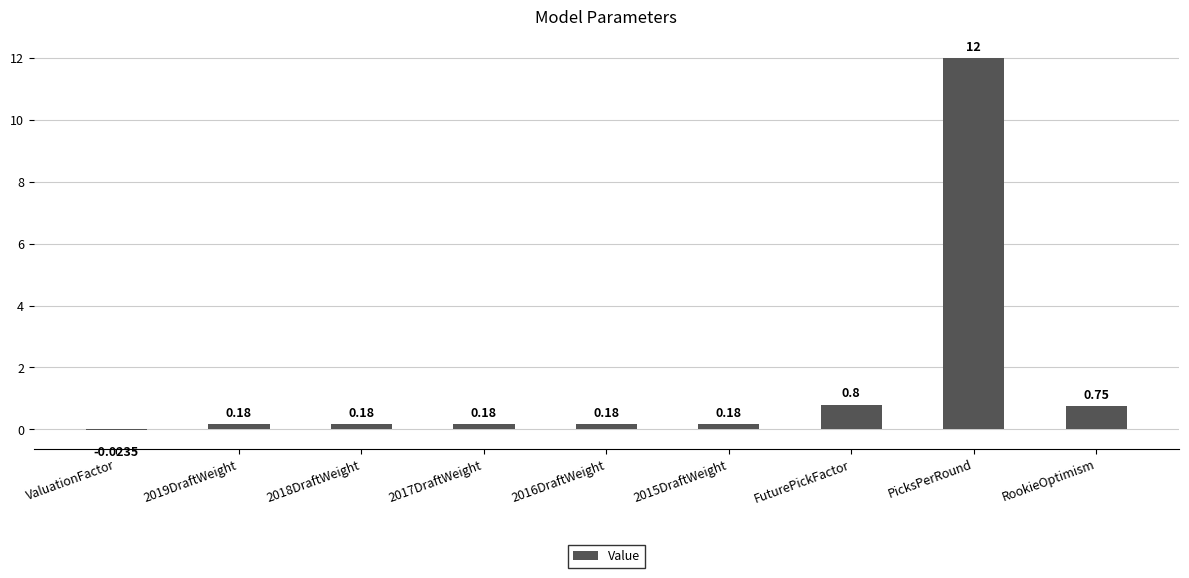

The chart shows a value of 12.0 at PicksPerRound. True or false?

True